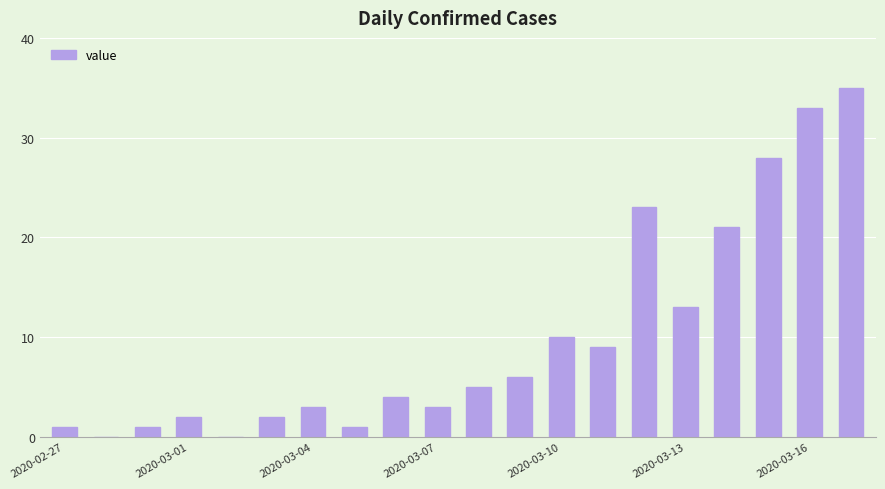

How many series are shown in this chart?

1